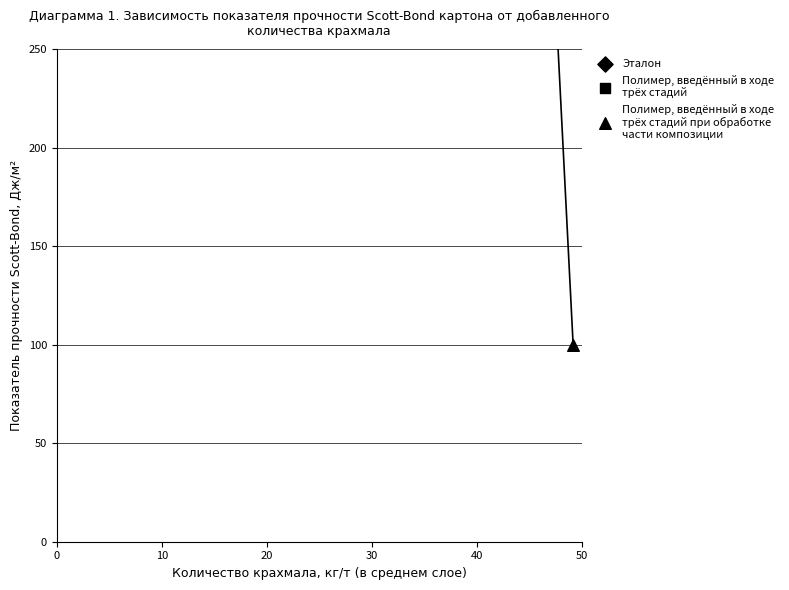

What is the total value across all series at 0?

1178.4